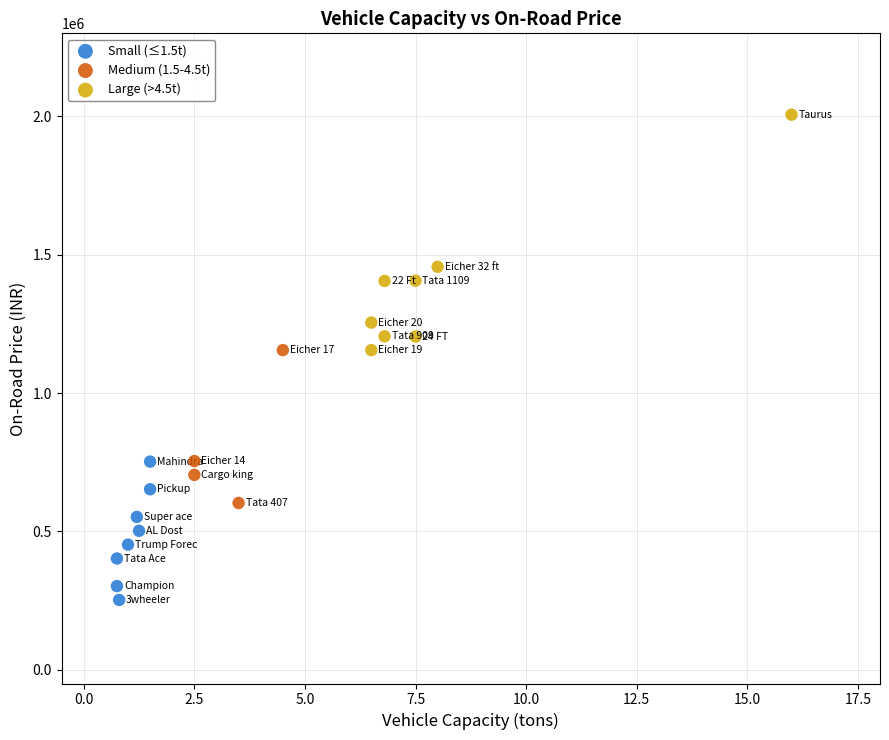

Which series contains the lowest Y value?

Small (≤1.5t)